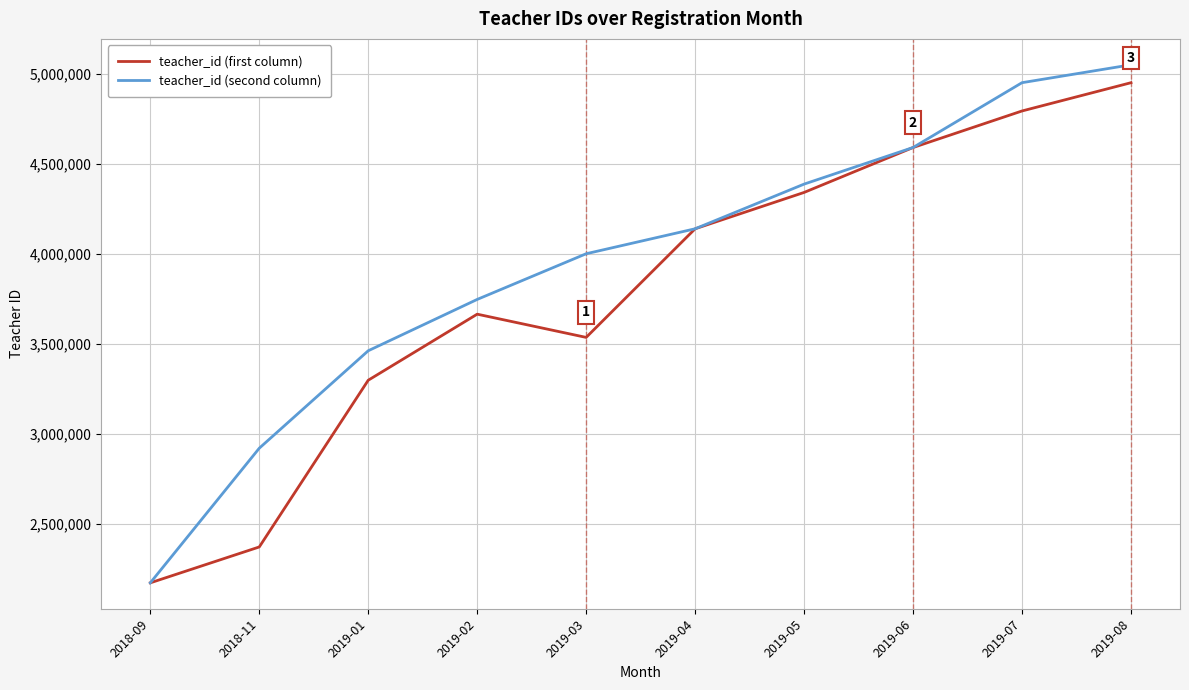

What is the difference between the maximum and minimum values in the teacher_id (second column) series?

2880588